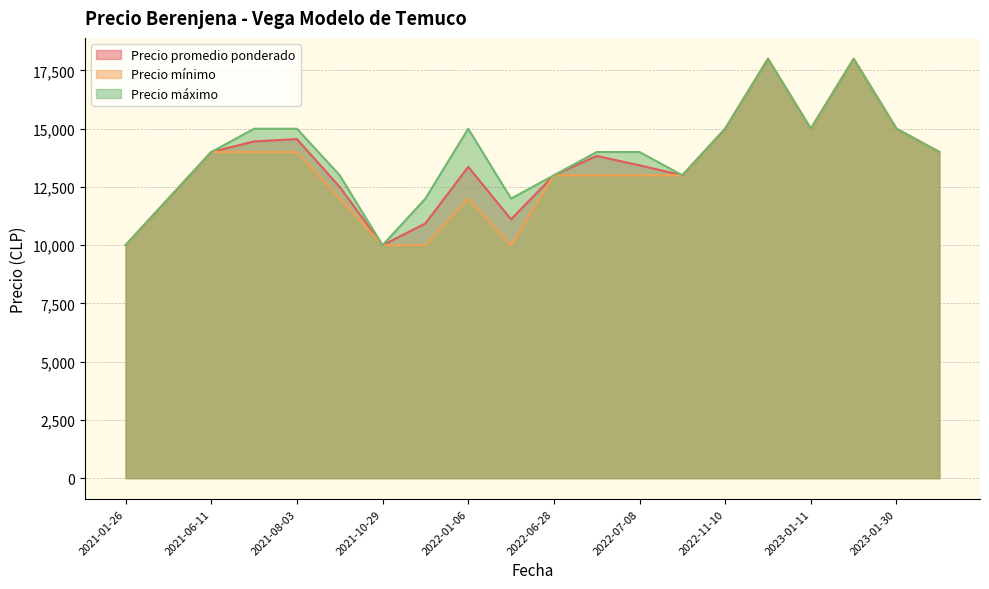

How many lines are shown in the chart?

3